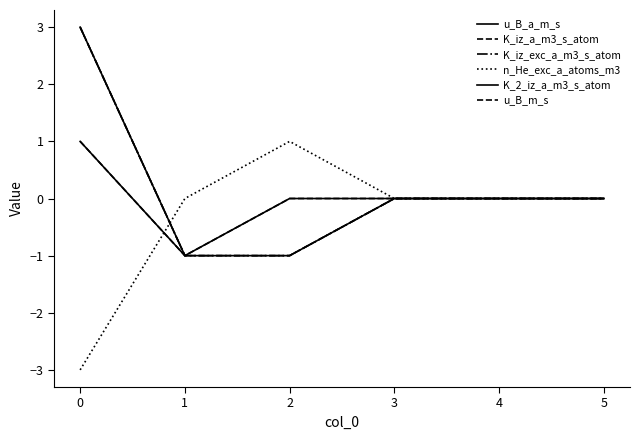

Which series has the largest range (max minus min)?

K_iz_a_m3_s_atom